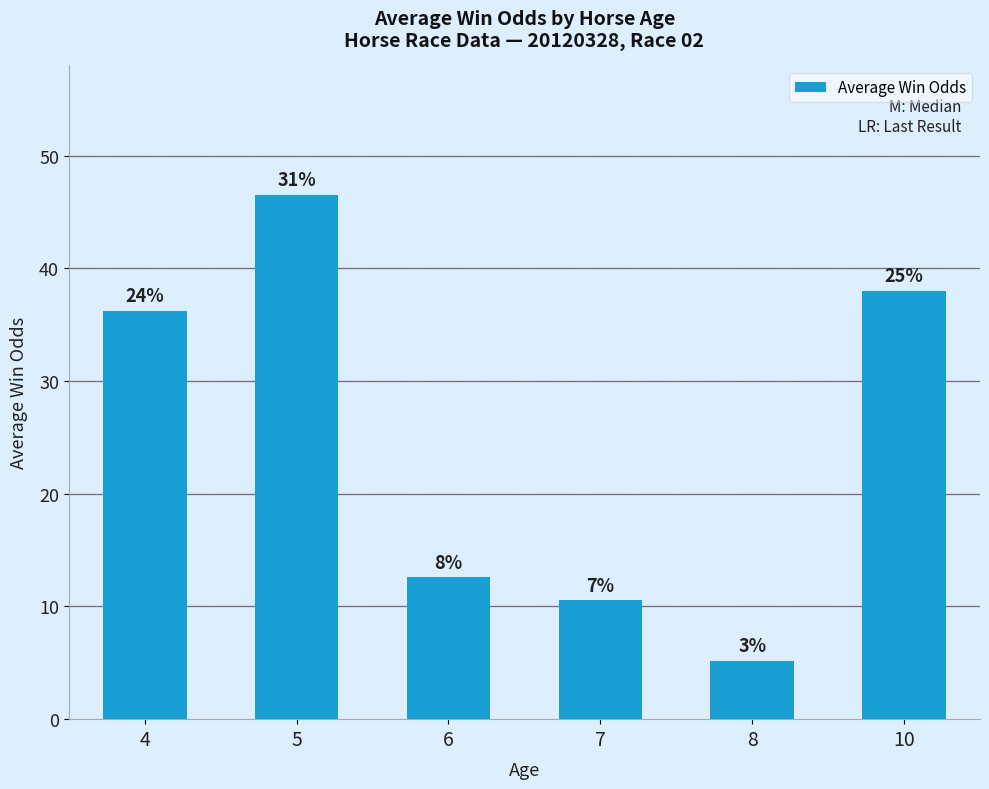

List the labels in order of value, largest first.

5, 10, 4, 6, 7, 8